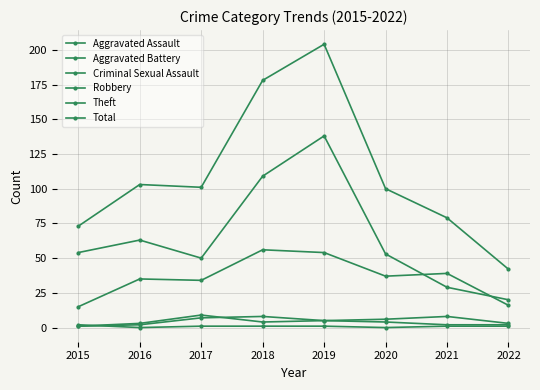

How many data points in Robbery are less than 37?

4